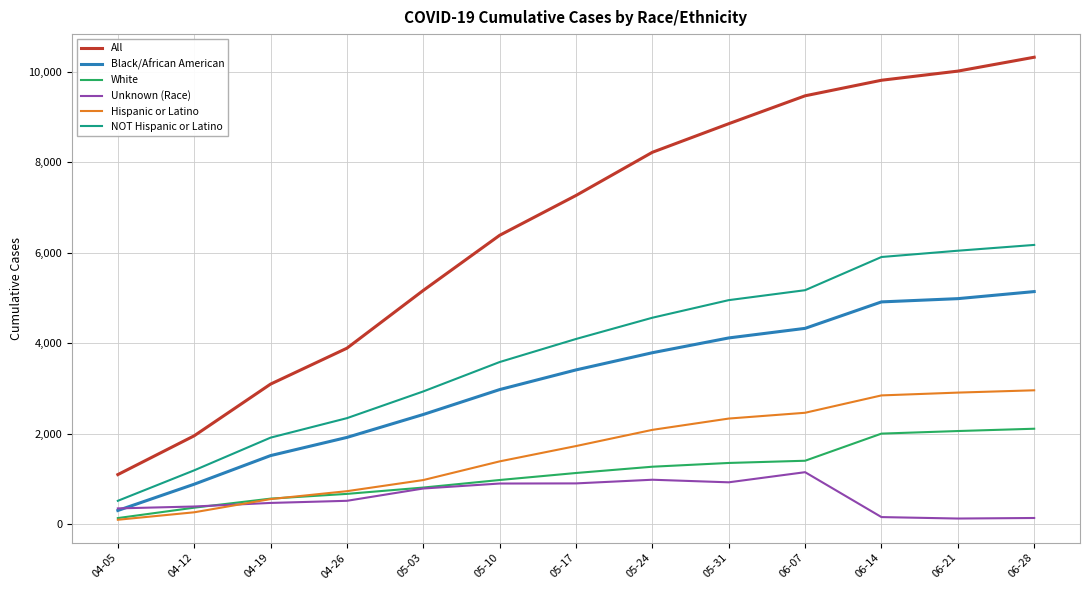

What is the difference between the highest and lowest values at 05-03?

4381